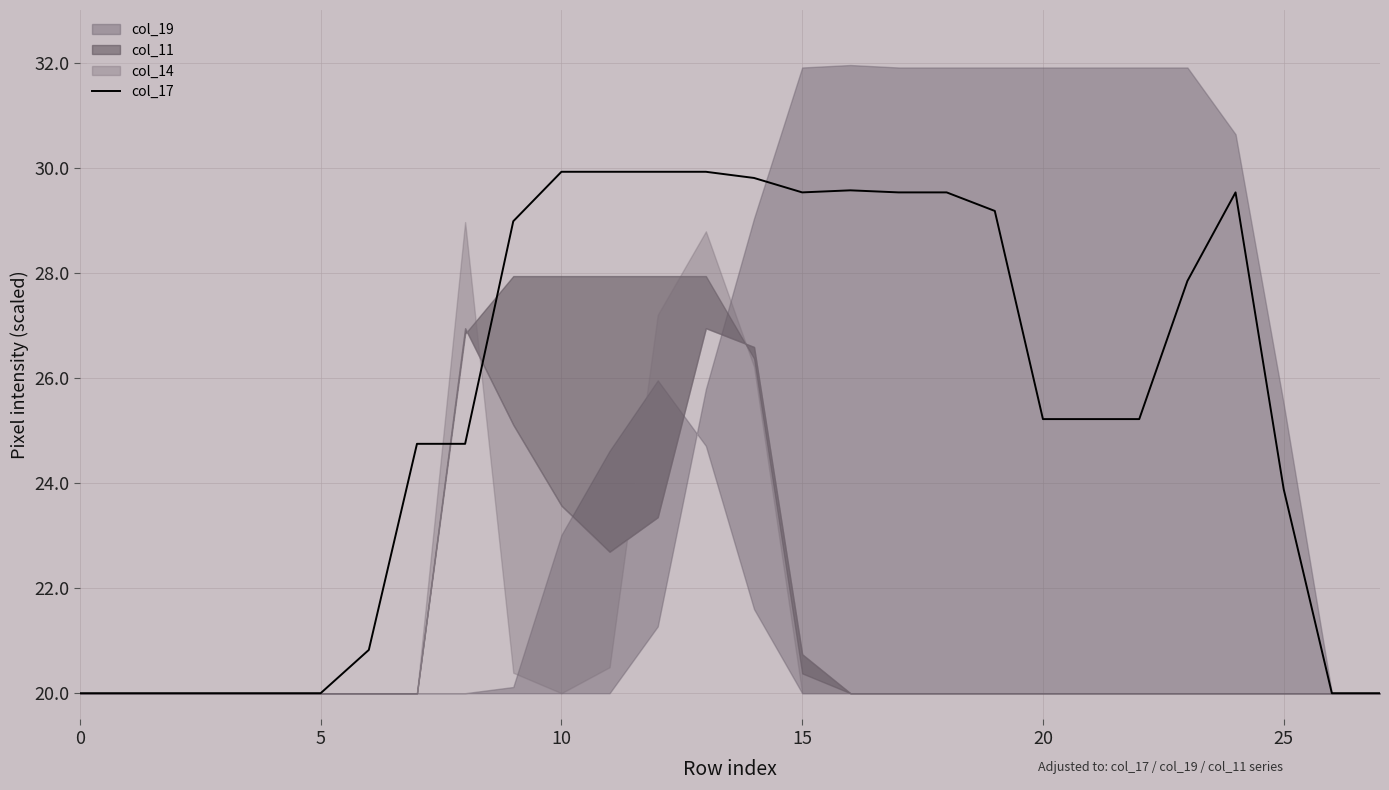

Is it true that the value at 25 is 8.6?

False